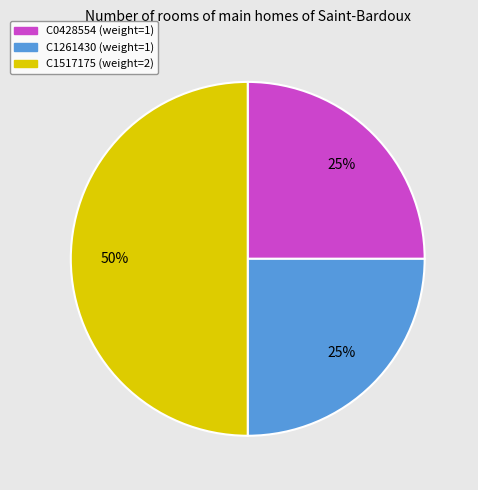

Is it true that C1261430 is 25% of the pie?

True